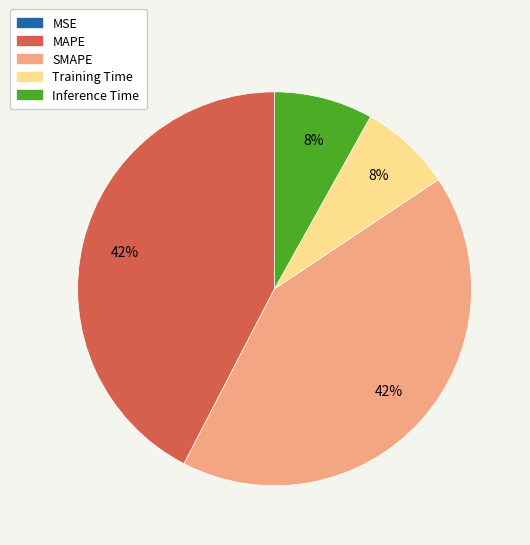

Is the sum of SMAPE and MAPE greater than half?

Yes